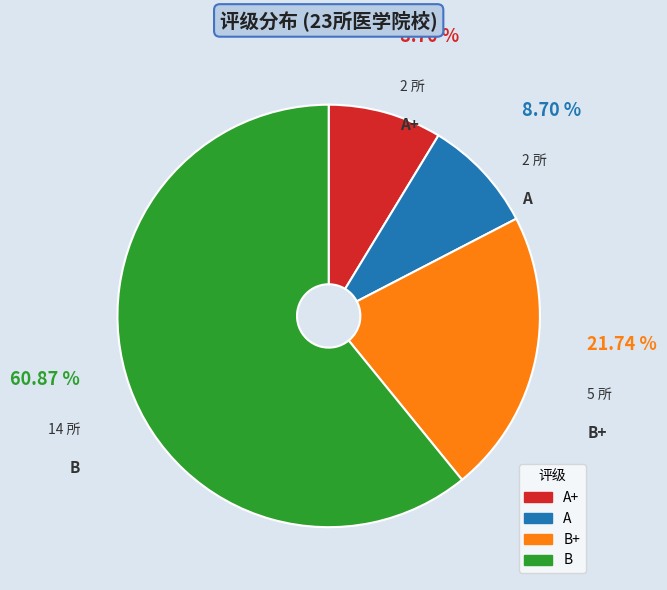

Does any single category account for the majority?

Yes